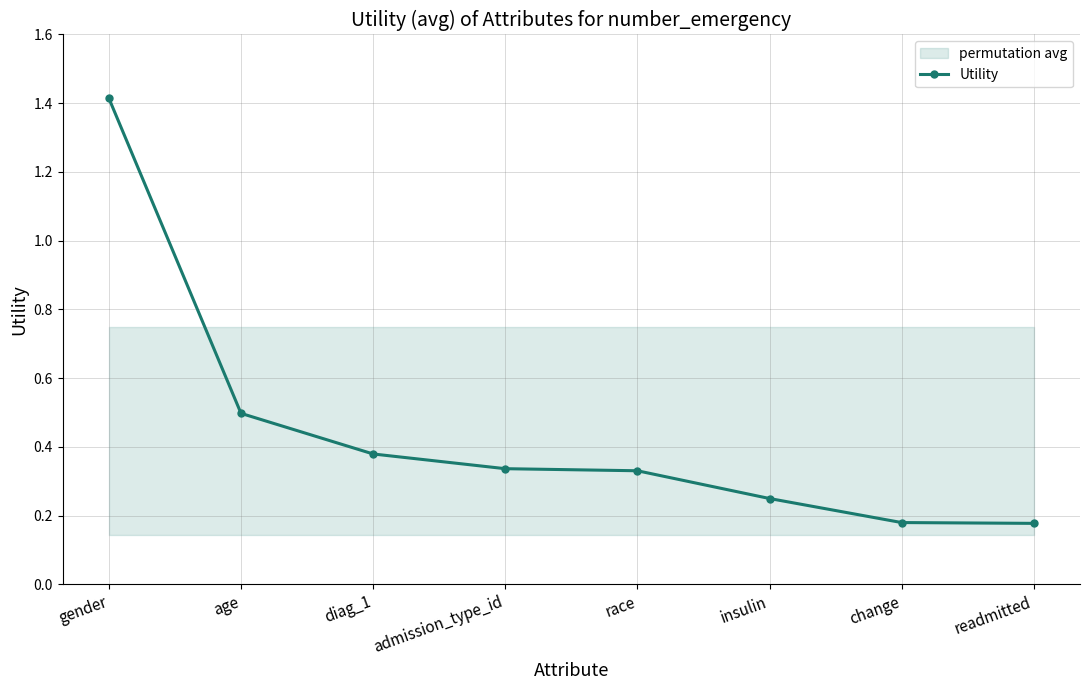

Reading left to right, what are all the values shown in this chart?

gender=1.4	age=0.5	diag_1=0.4	admission_type_id=0.3	race=0.3	insulin=0.2	change=0.2	readmitted=0.2